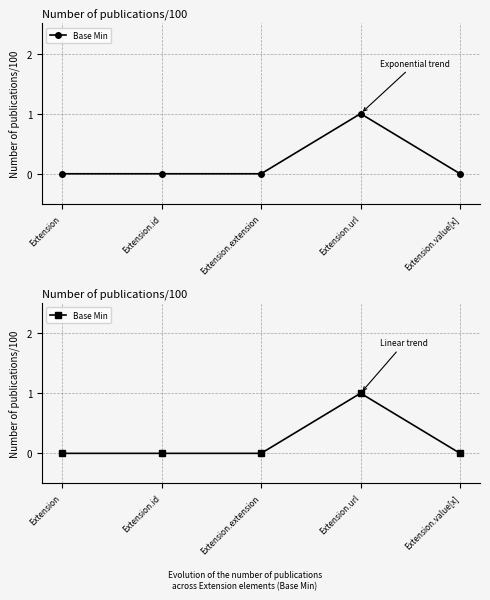

Reading left to right, list all the values displayed in this chart.

Extension=0	Extension.id=0	Extension.extension=0	Extension.url=1	Extension.value[x]=0